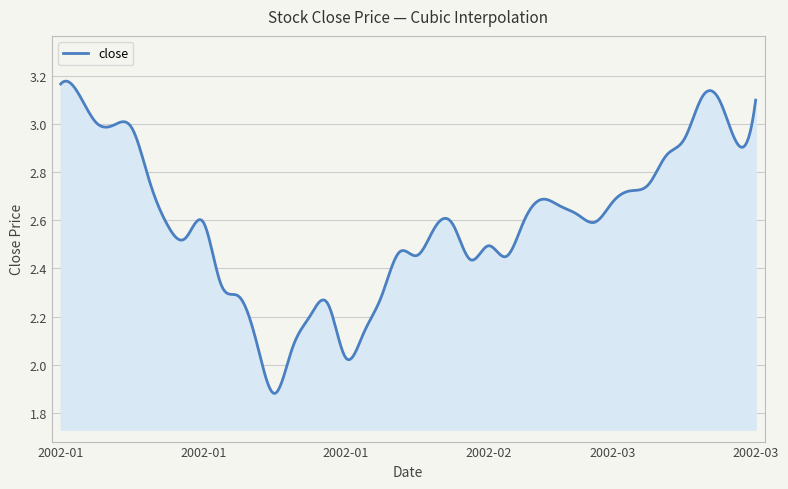

What is the difference between the maximum and minimum values?

1.3